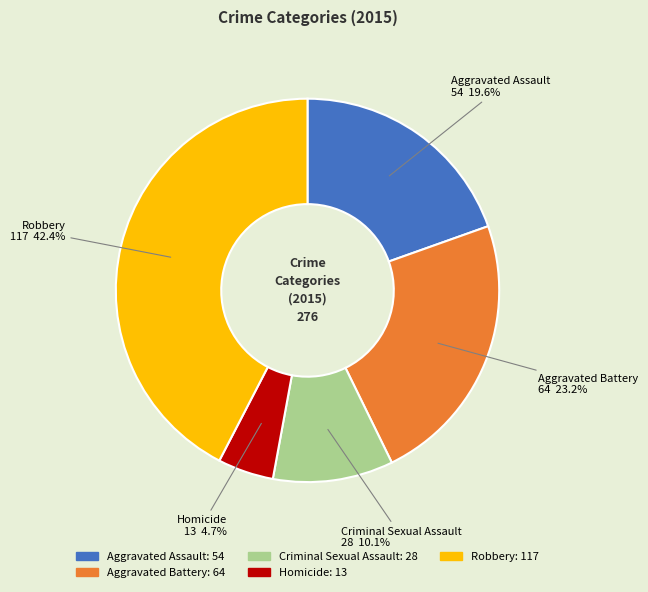

What is the ratio of the value at Robbery to the value at Criminal Sexual Assault?

4.2